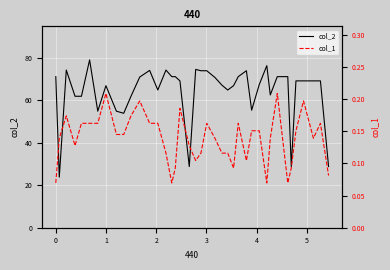

Which series has the widest spread of values?

col_2